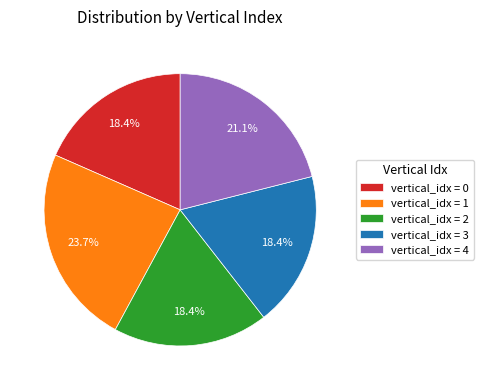

Does vertical_idx = 2 account for over 50% of the chart?

No